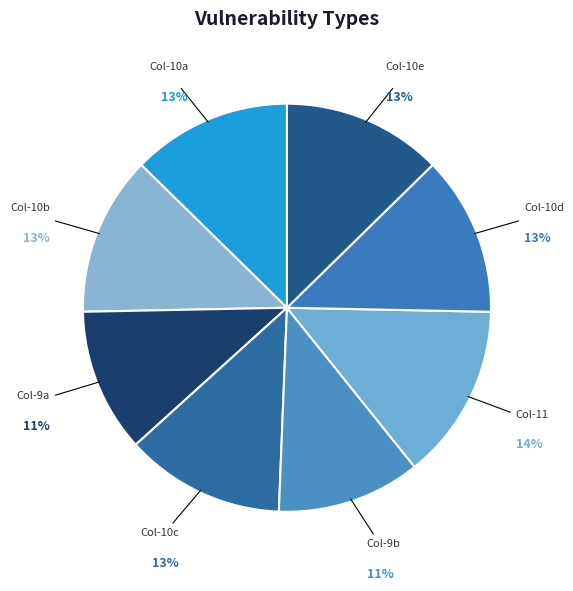

What is the largest slice in the pie chart?

Col-11